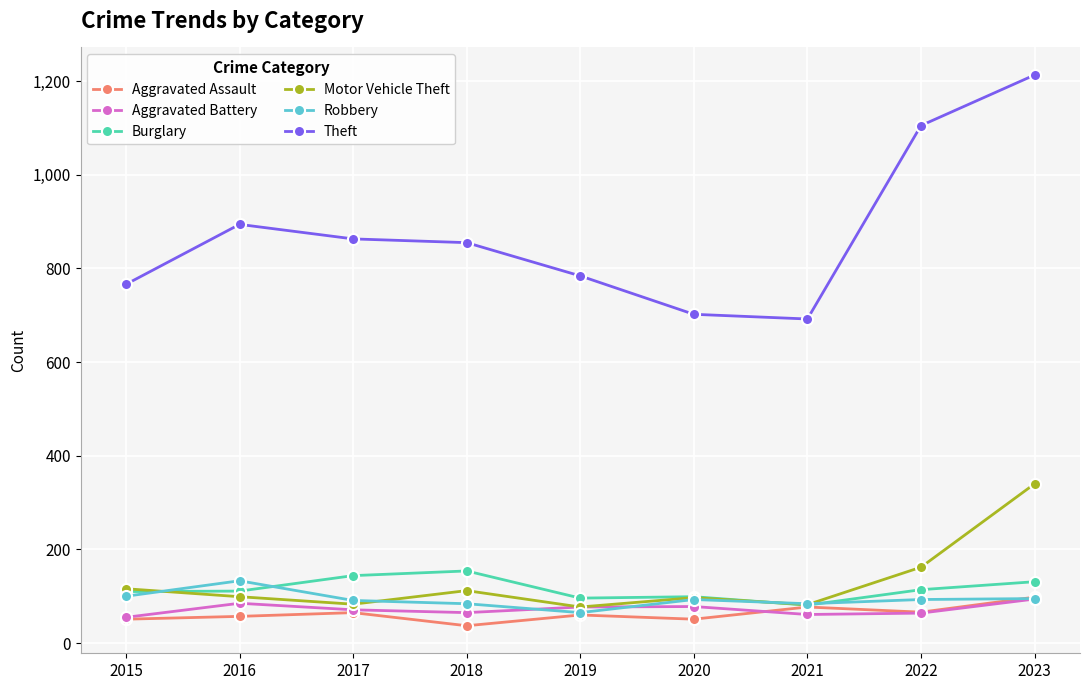

What is the total value across all series at 2020?

1120